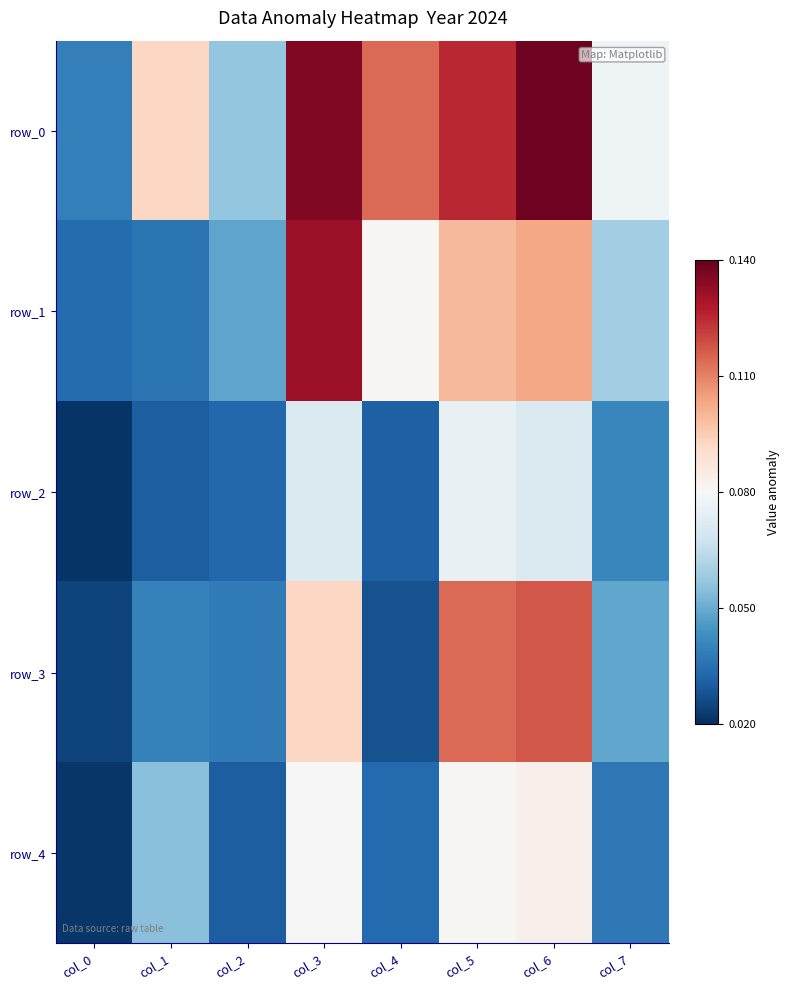

What is the difference between the maximum and minimum values in the row_2 series?

0.1